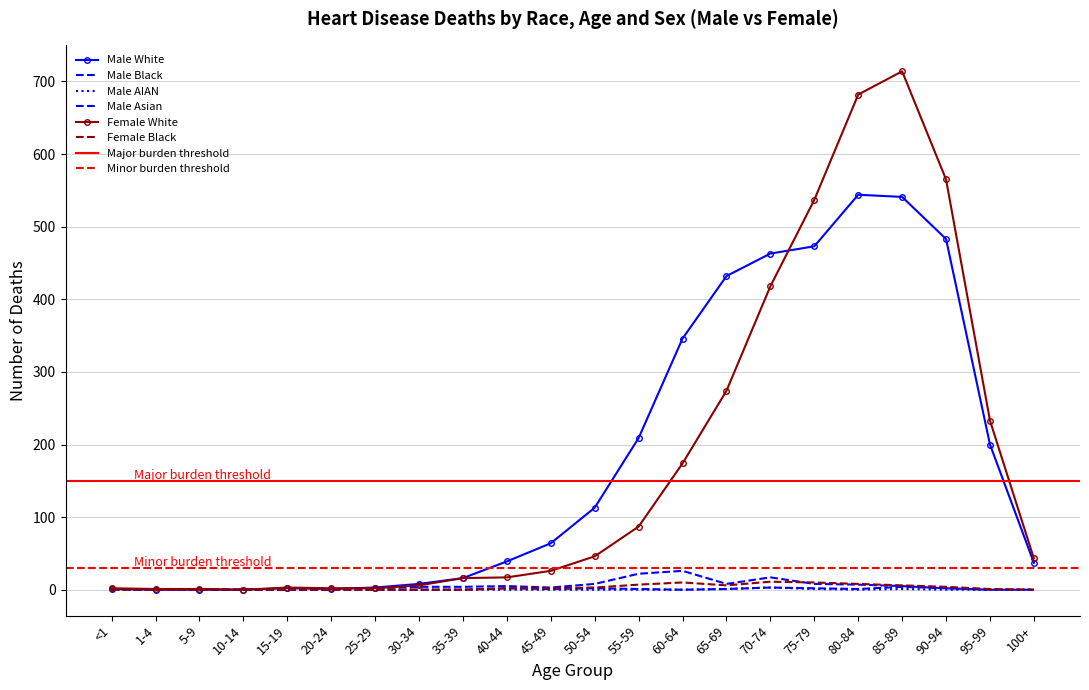

How many data points in Female White are above 43?

10